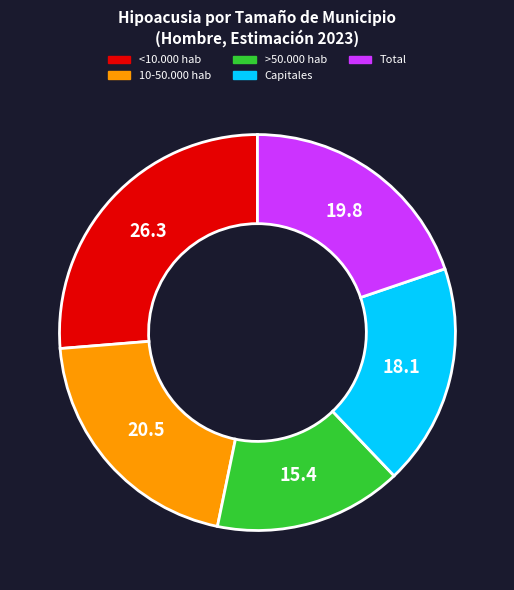

Between 10-50.000 hab and <10.000 hab, which is larger?

<10.000 hab